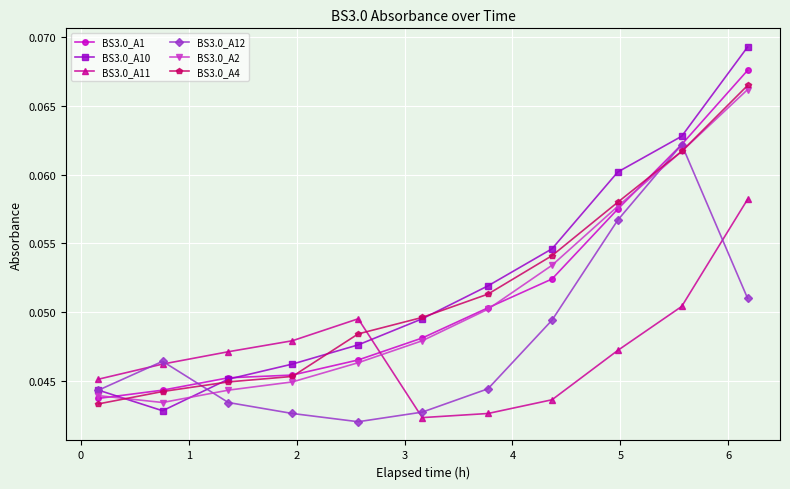

True or false: BS3.0_A4 has more than 2 interior local peaks.

False